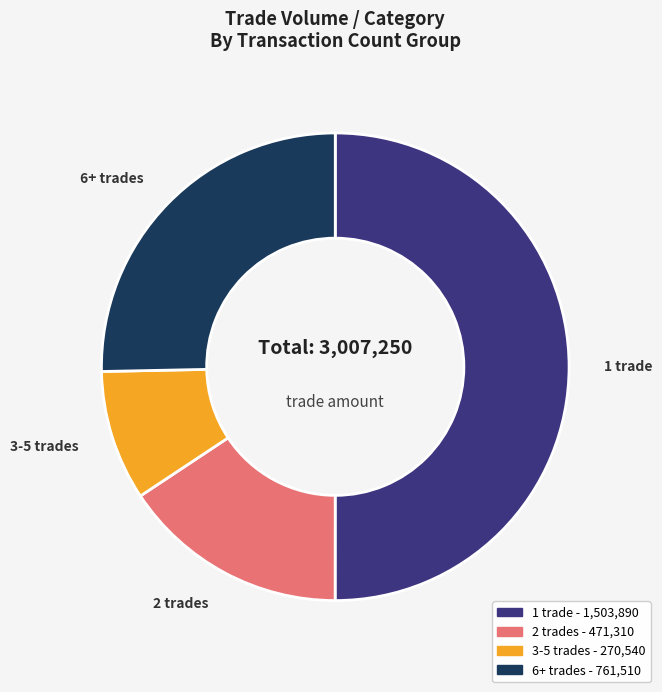

Which slice represents more than half of the pie?

1 trade